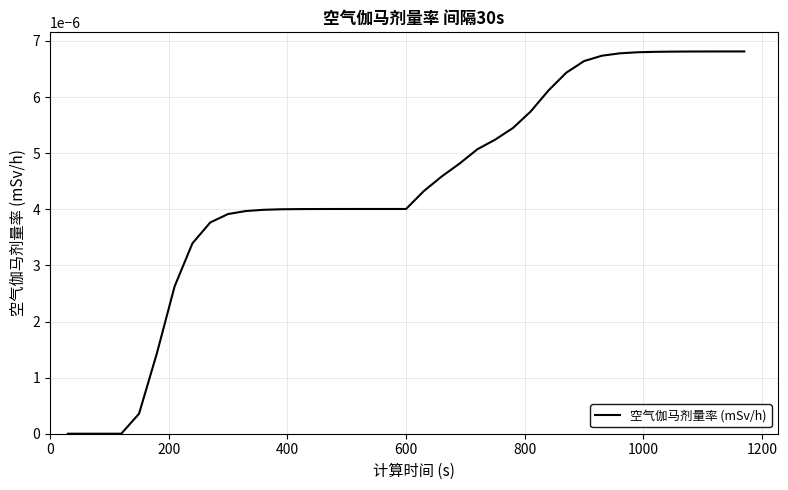

Count the number of data series in this chart.

1